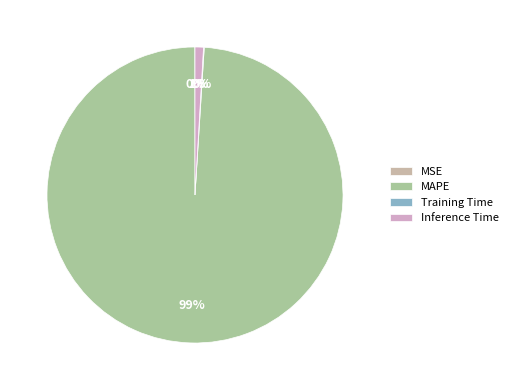

To the nearest percent, what percentage of the pie is MAPE?

99%